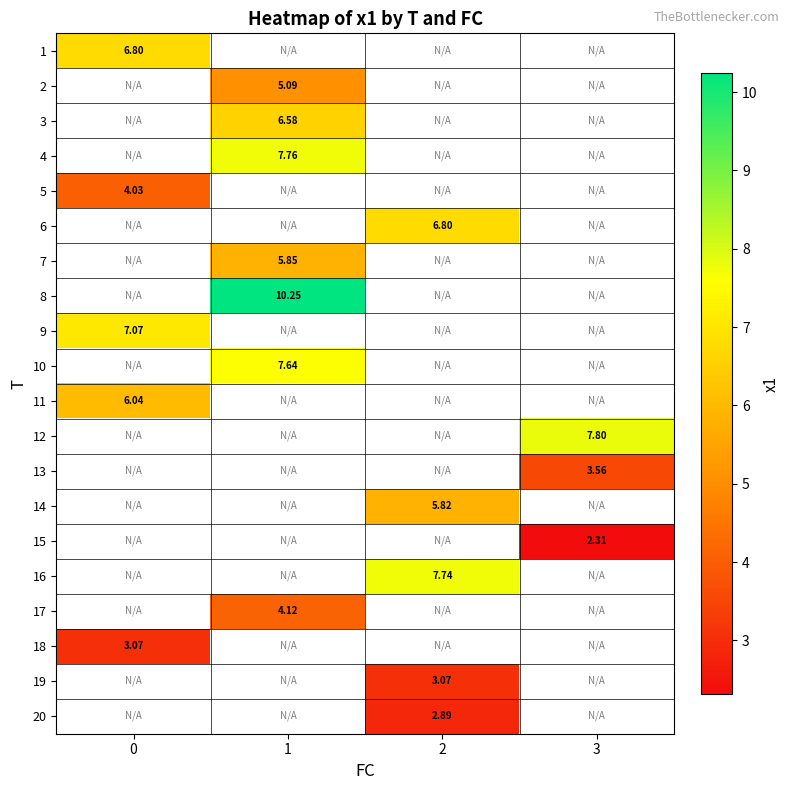

Is the value of 13 at 3 greater than the value of 7 at 1?

No